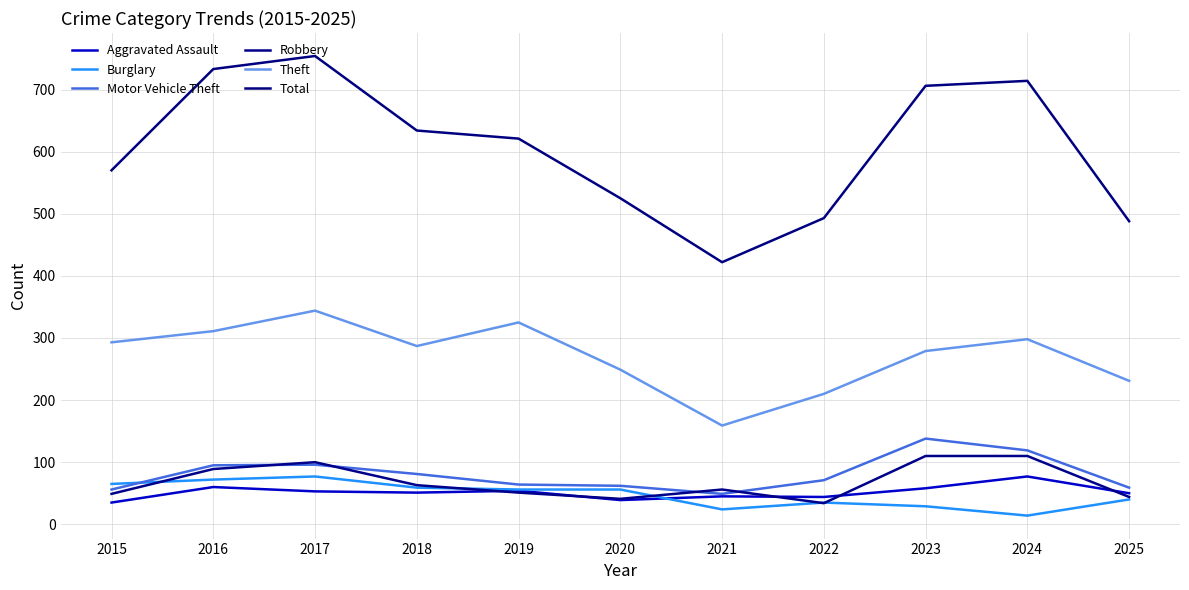

How many lines are shown in the chart?

6